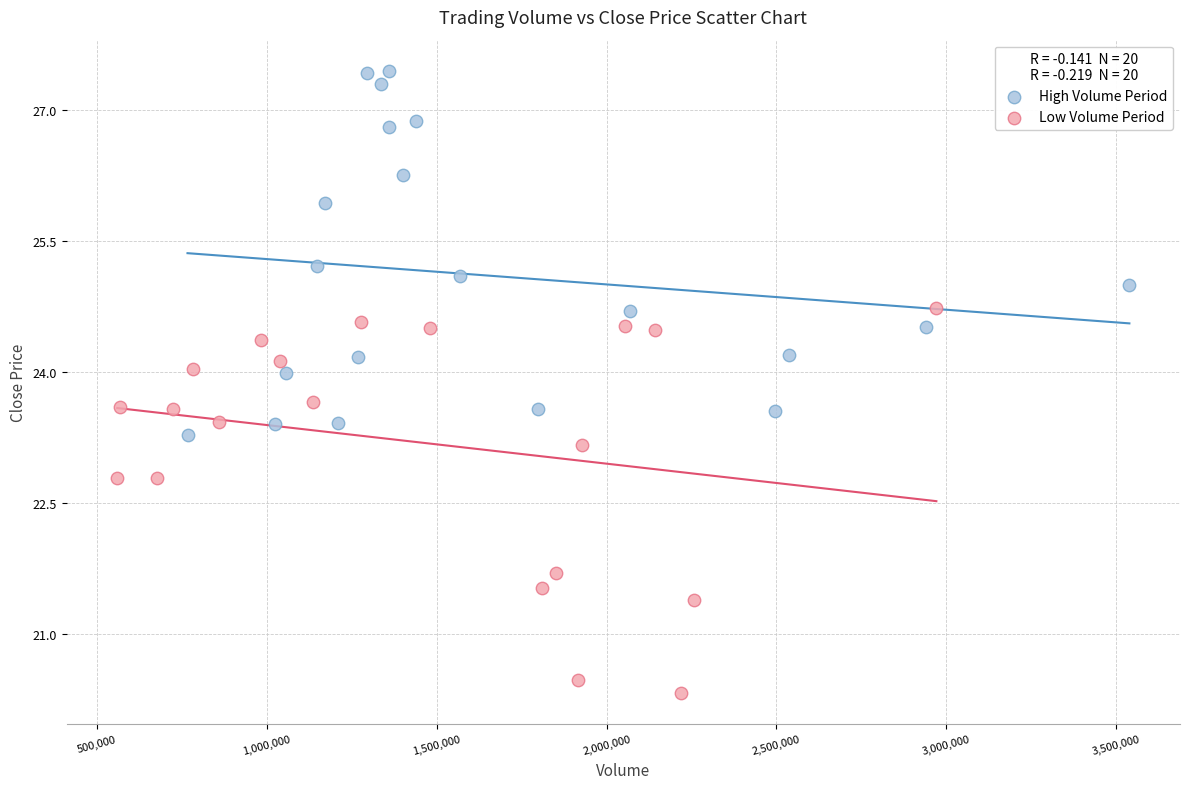

Which series reaches the maximum Y coordinate?

High Volume Period